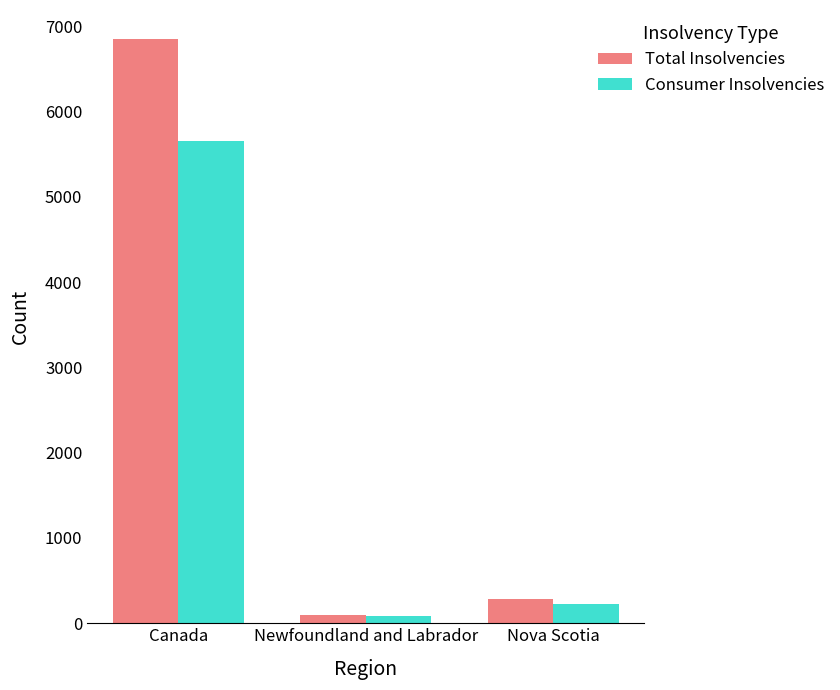

Reading right to left, transcribe all the data shown in this chart.

Total Insolvencies: Nova Scotia=279	Newfoundland and Labrador=98	Canada=6850
Consumer Insolvencies: Nova Scotia=225	Newfoundland and Labrador=87	Canada=5655